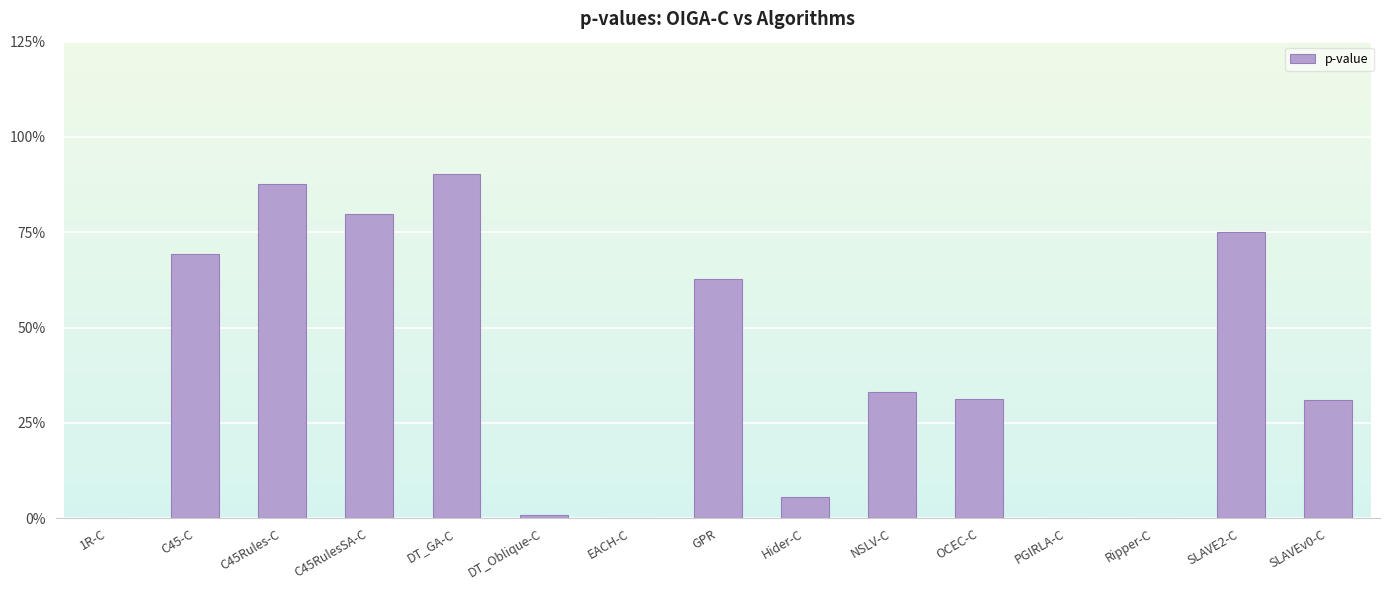

What is the average value?

0.4